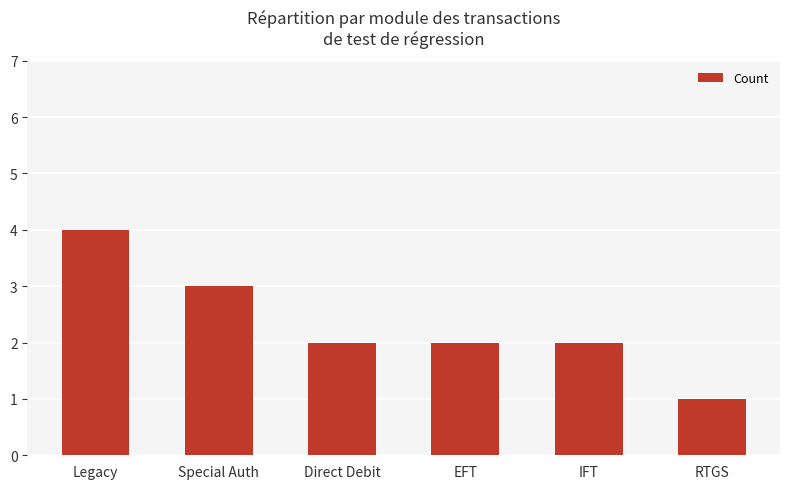

What is the maximum value shown in the chart?

4